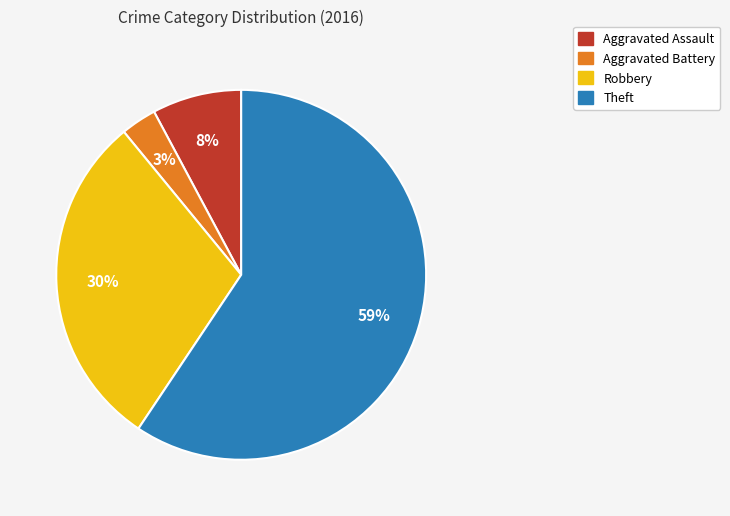

What is the ratio of the value at Aggravated Battery to the value at Robbery?

0.1